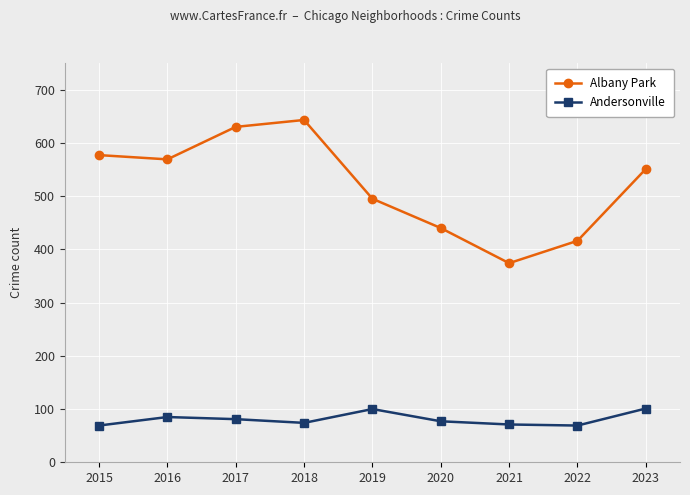

How many distinct data groups are displayed?

2